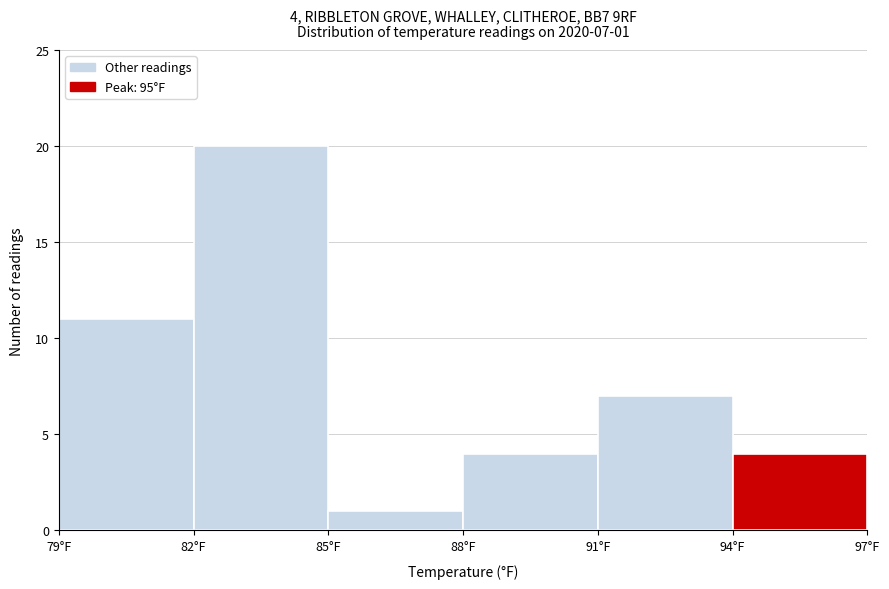

Over which range of the x-axis is the bar tallest?

82 to 85